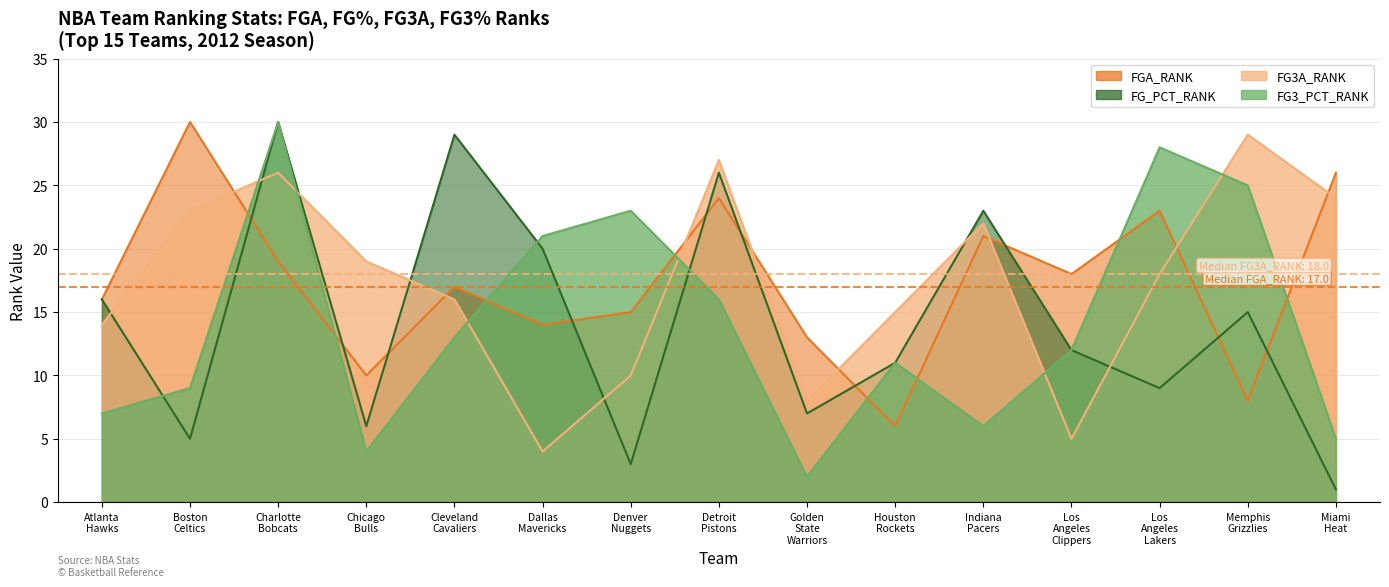

Does the chart display data point markers on the line(s)?

No